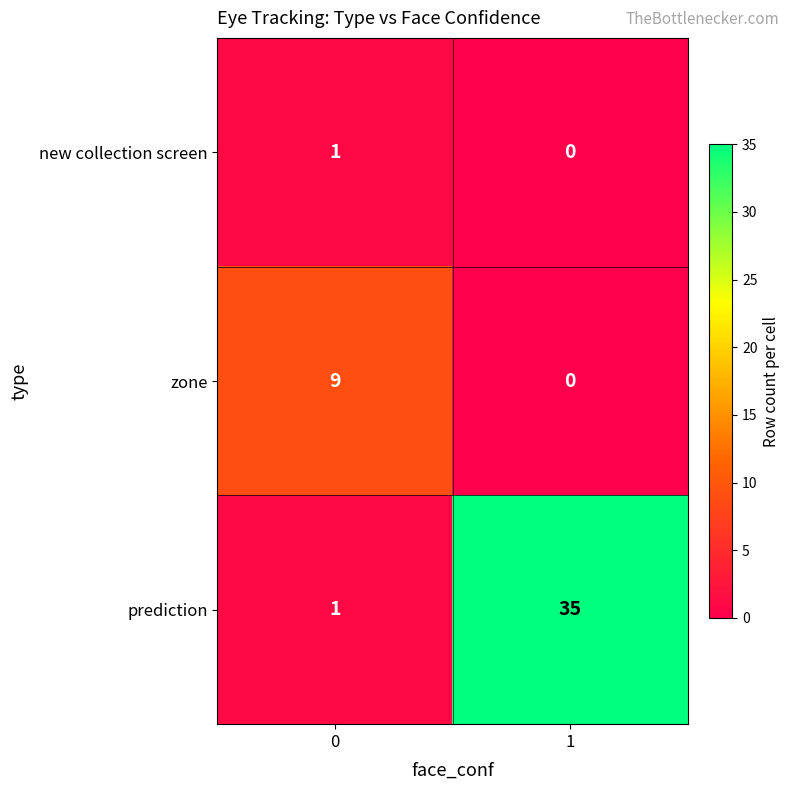

What is the difference between the maximum and minimum values in the prediction series?

34